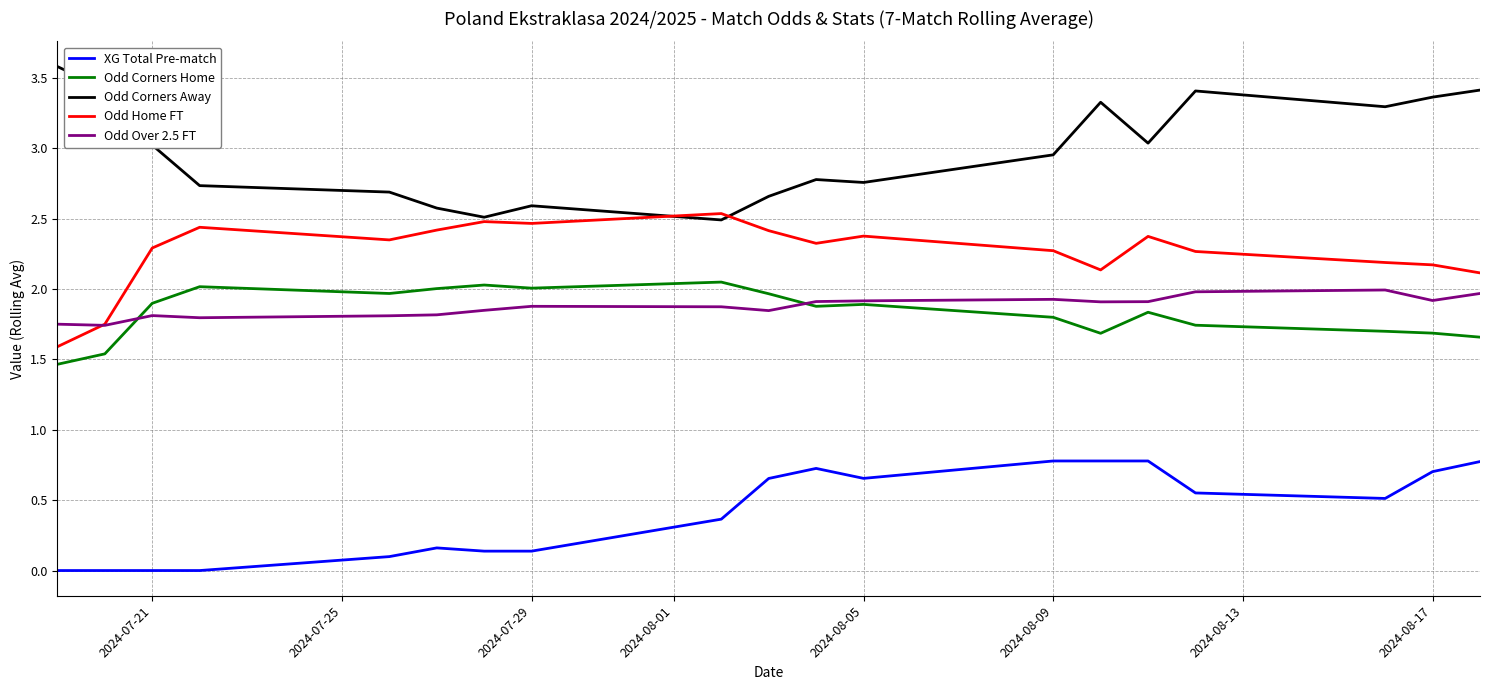

How many lines are shown in the chart?

5